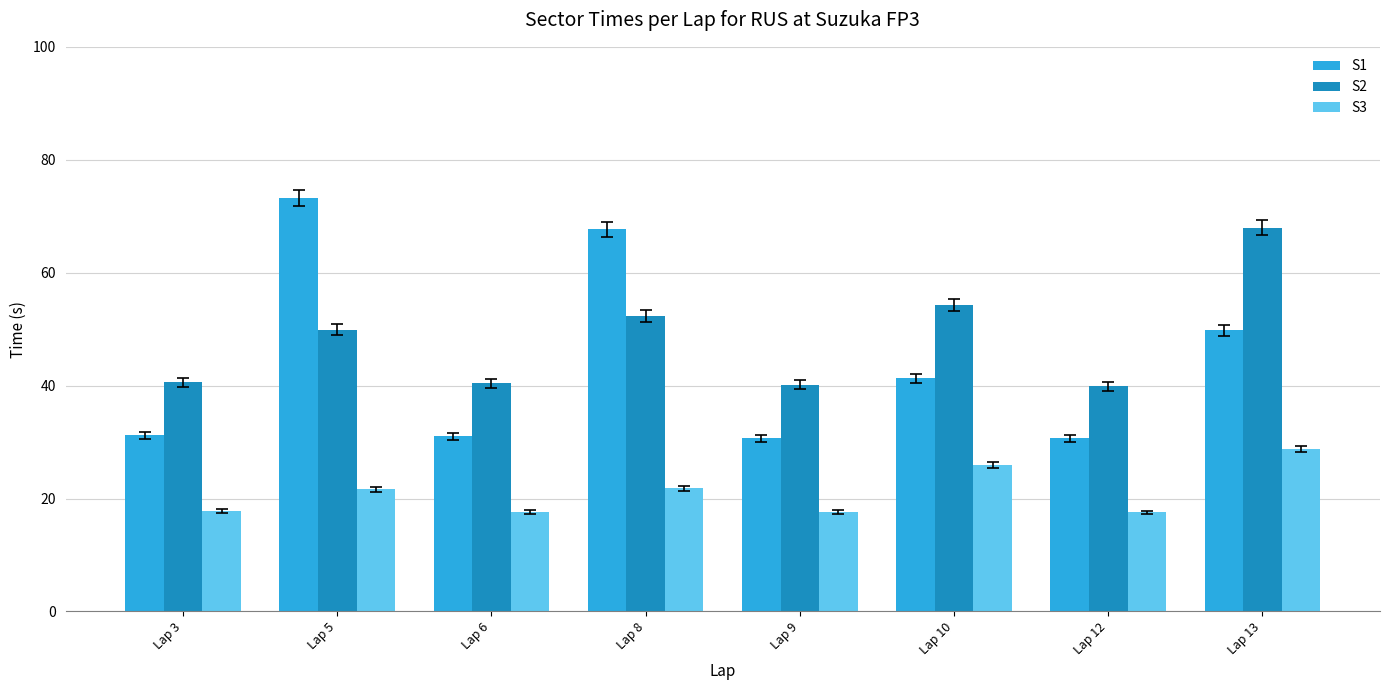

True or false: S1 has a value of 30.7 at Lap 9.

True